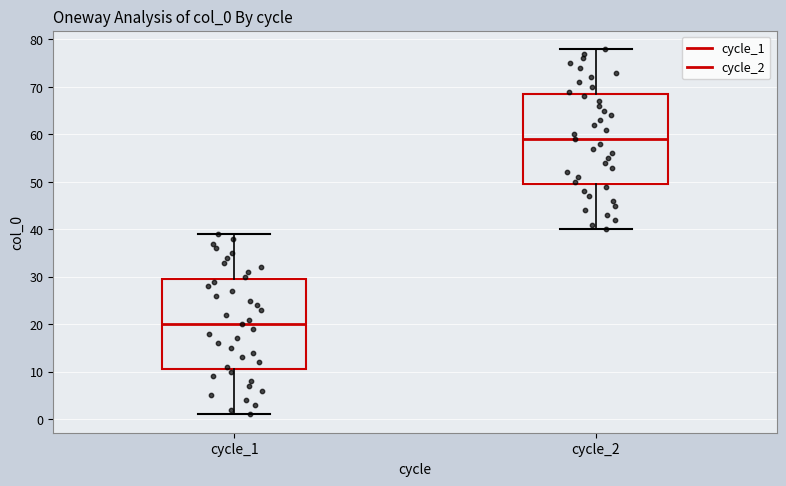

Reading left to right, read every box against the y-axis: the position of its median line, the range the box covers, and the ends of its whiskers. The values are not printed on the chart, so give them approximately, as read against the axis.

cycle_1: median 20, box 11 to 30, whiskers 1 to 39
cycle_2: median 59, box 50 to 69, whiskers 40 to 78